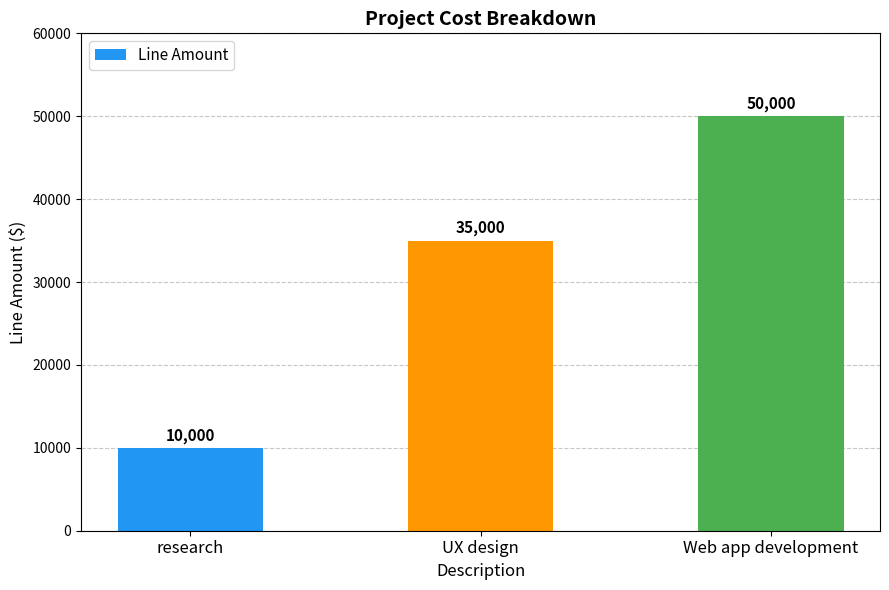

What is the label of the 3rd bar from the left?

Web app development